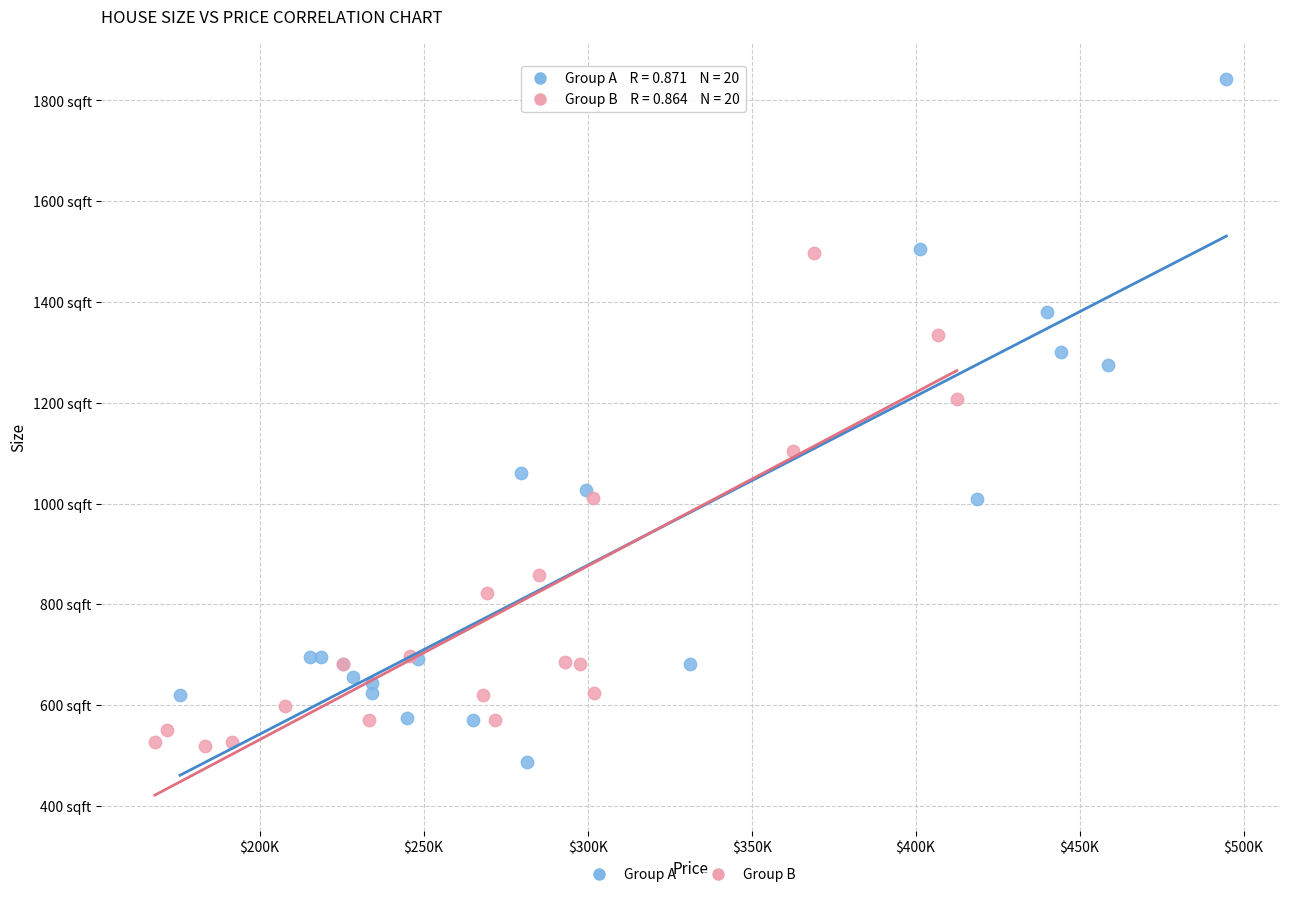

What are all the series names shown in the legend?

Group A, Group B